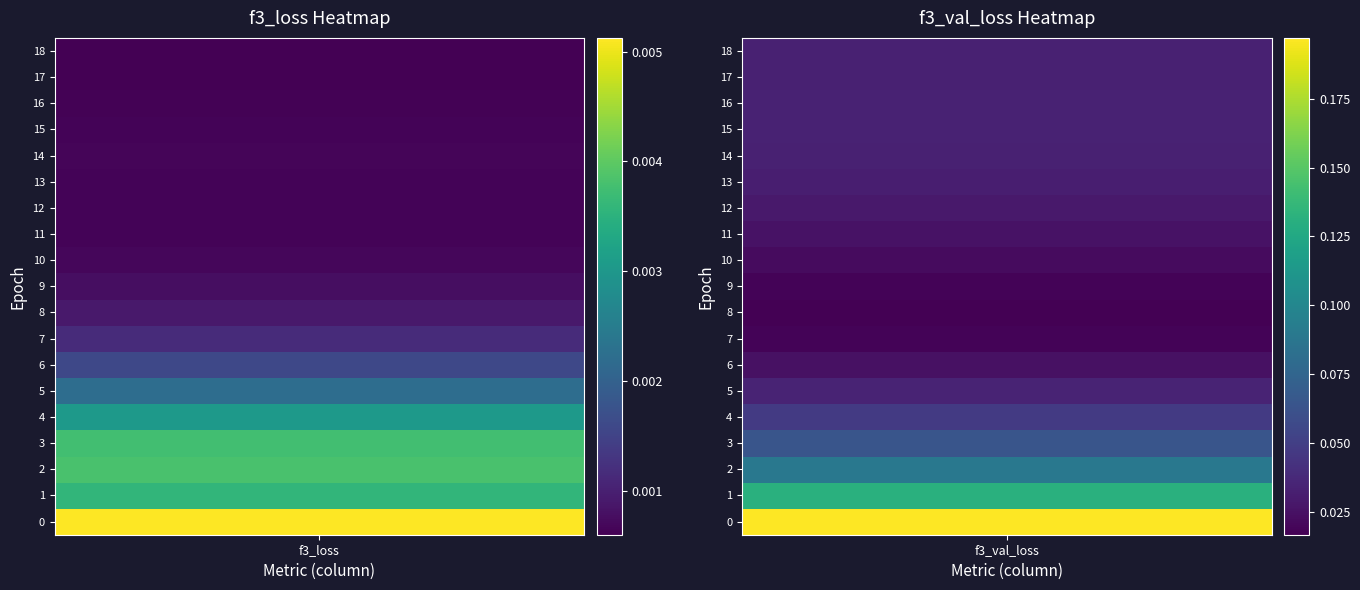

At how many categories does at least one series exceed 0?

2